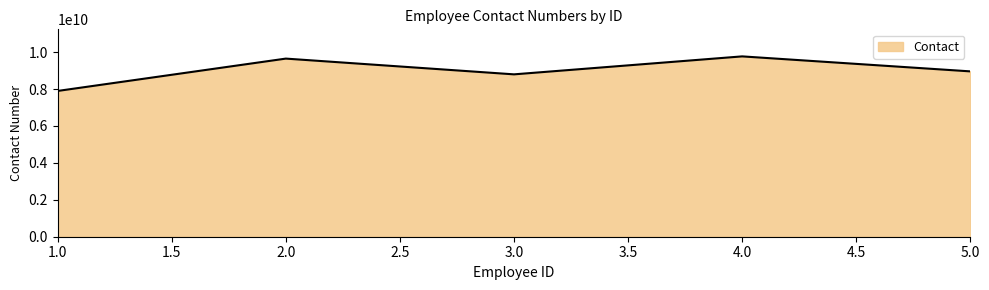

What is the sum of all values?

45065125392